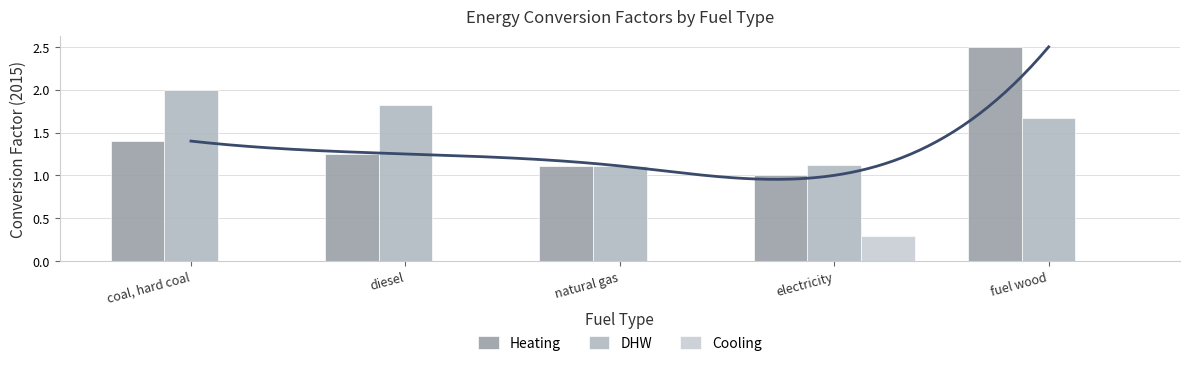

Which series has the largest total across all categories?

DHW